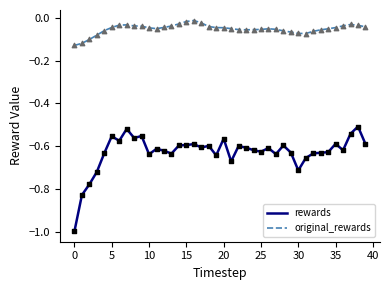

List the series in order of their peak value, highest first.

original_rewards, rewards